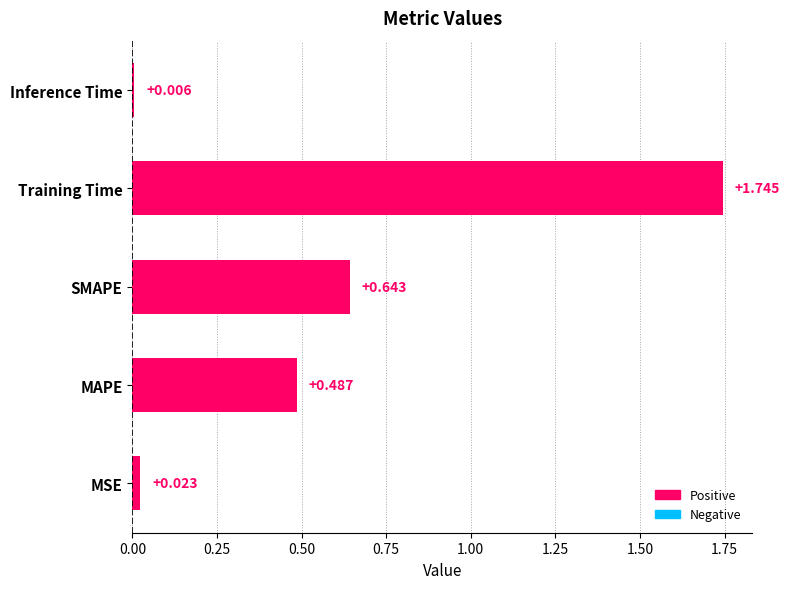

Rank the categories by value from lowest to highest.

Inference Time, MSE, MAPE, SMAPE, Training Time